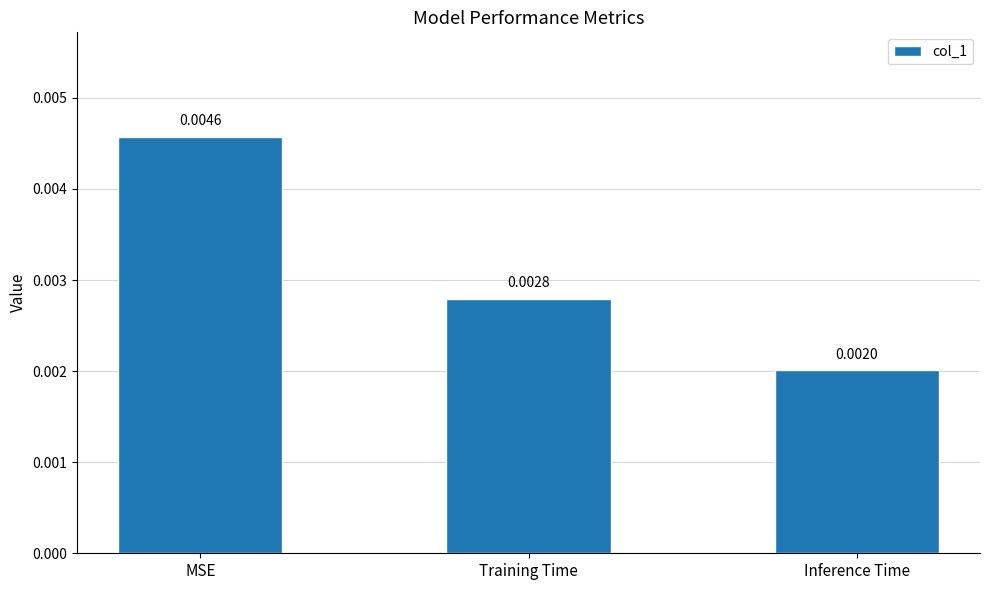

Which category has the lowest value across all series?

Inference Time